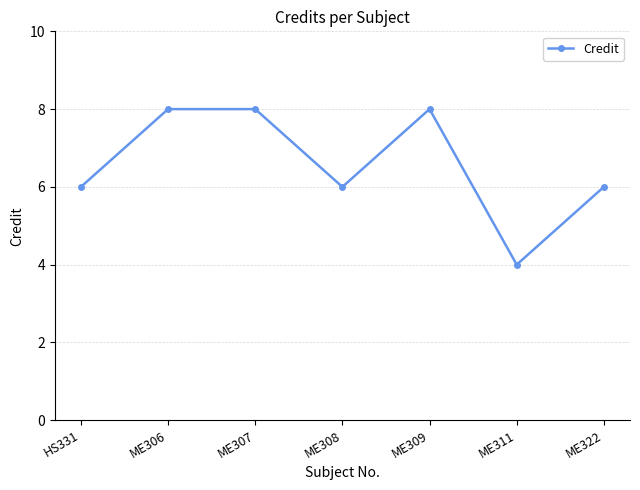

Count the number of categories in the chart.

7